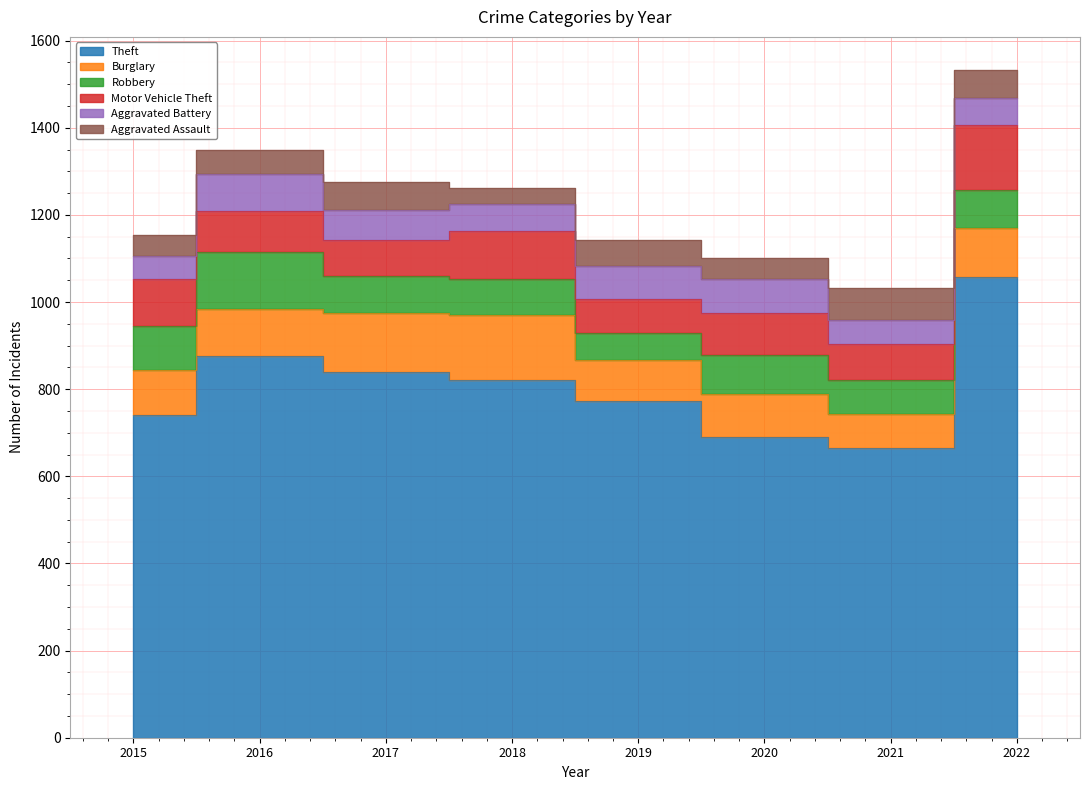

What is the difference between the maximum and minimum values in the Aggravated Assault series?

38